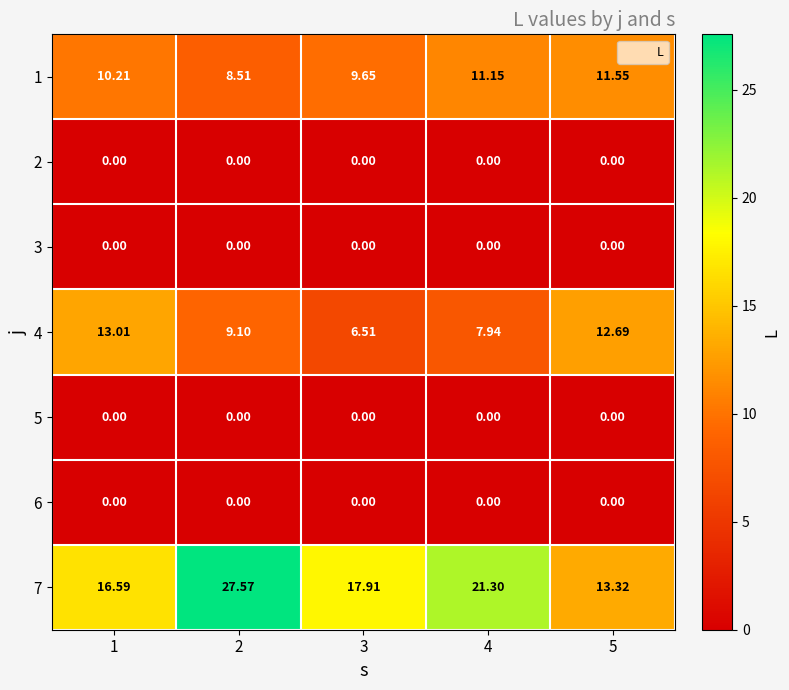

Is the value of 1 at 2 greater than the value of 5 at 3?

Yes